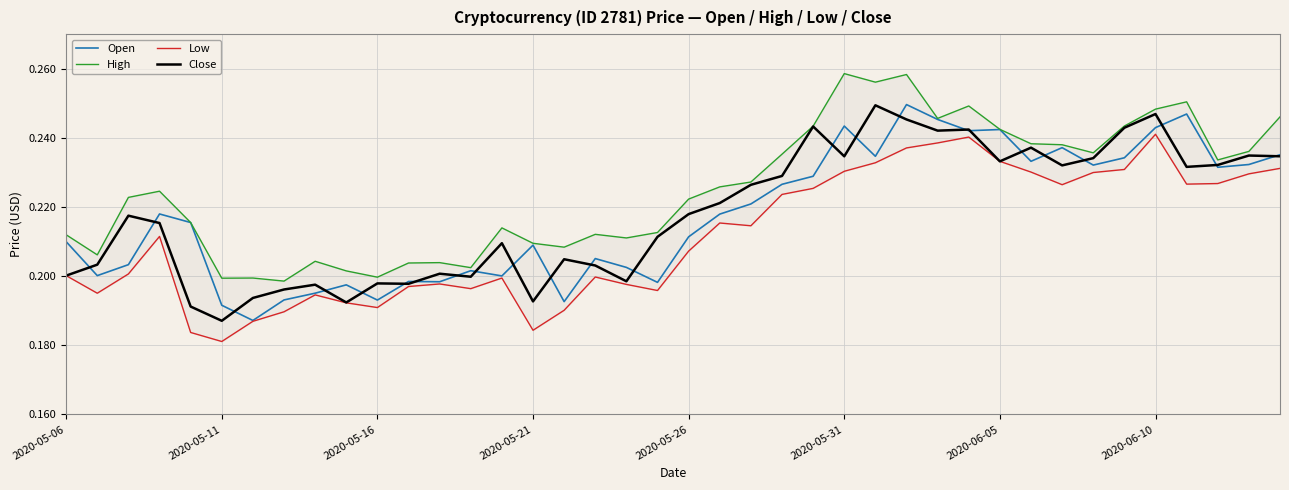

At 8, list the series in order from largest to smallest.

High, Close, Open, Low